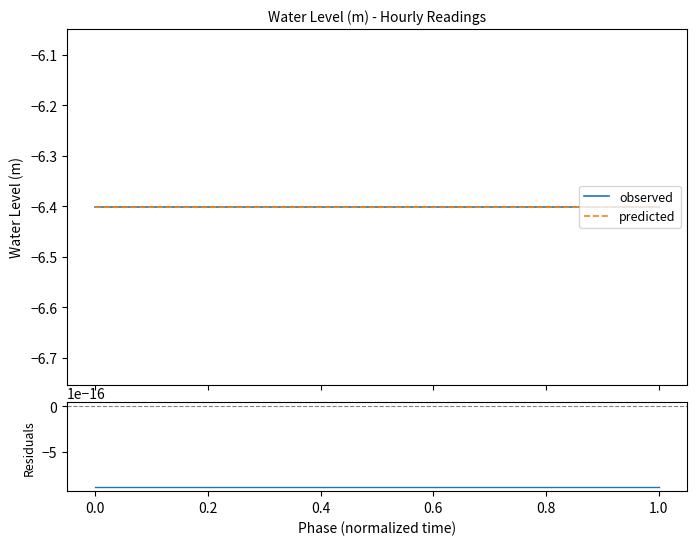

At how many categories does at least one series exceed -3?

19